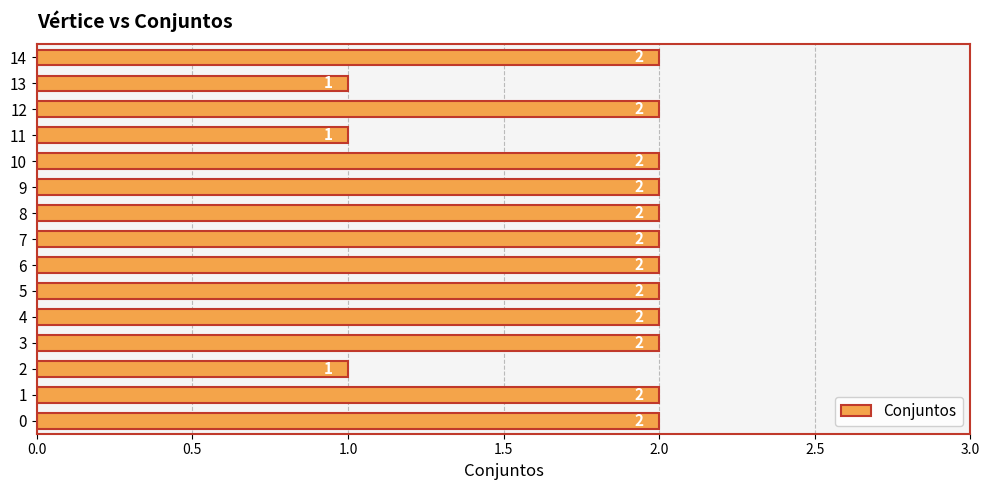

What is the ratio of the value at 8 to the value at 0?

1.0